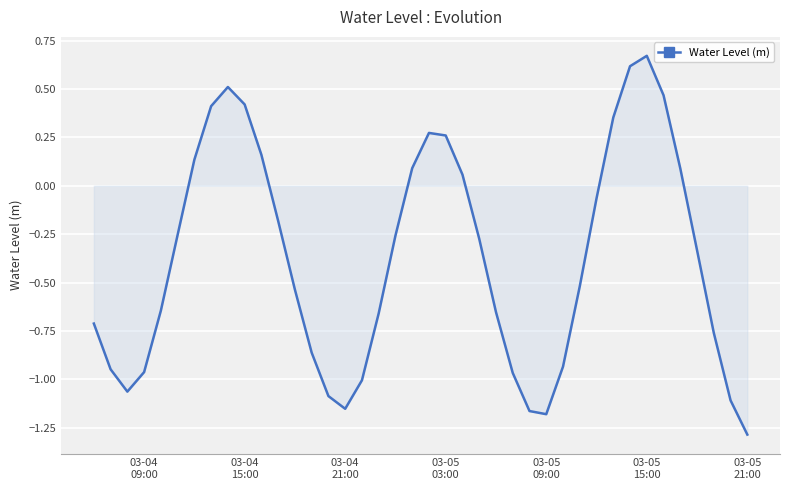

How many categories are shown in the chart?

40